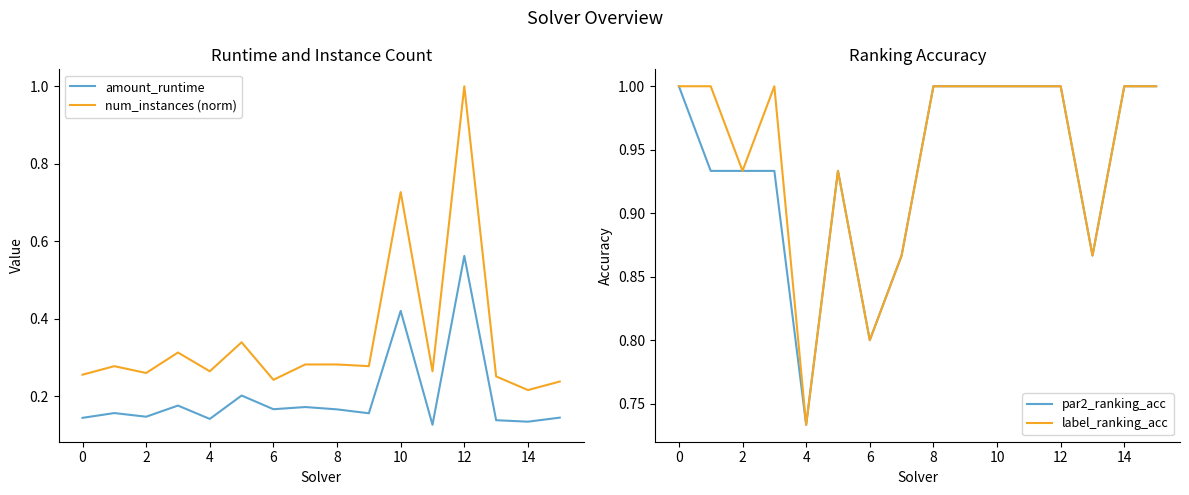

How many categories are shown in the chart?

16